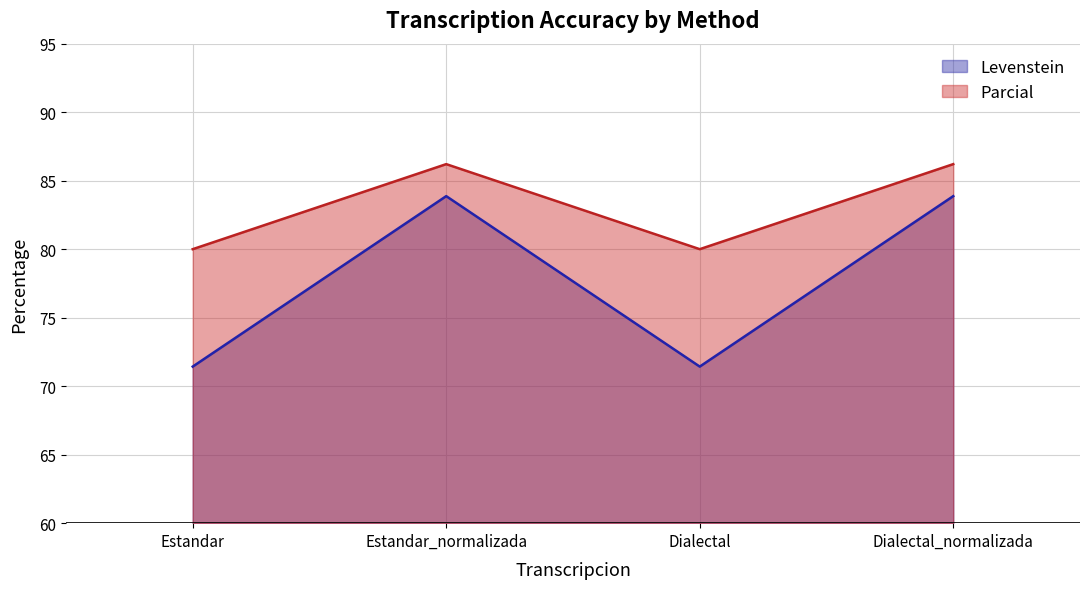

Which label corresponds to the smallest value in the chart?

Estandar